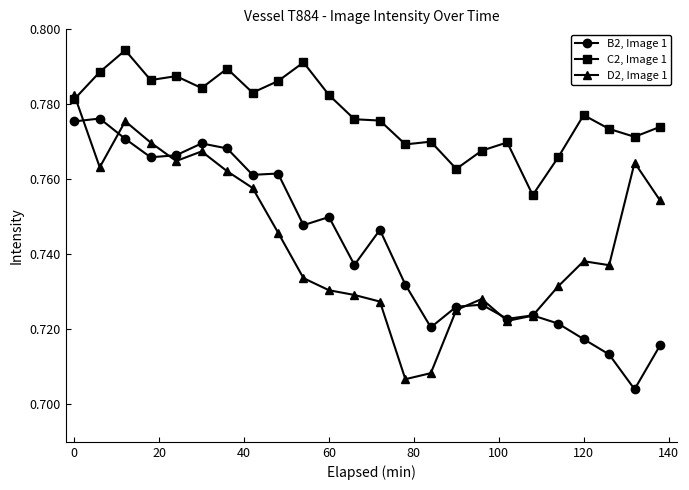

At how many categories does at least one series exceed 0?

24